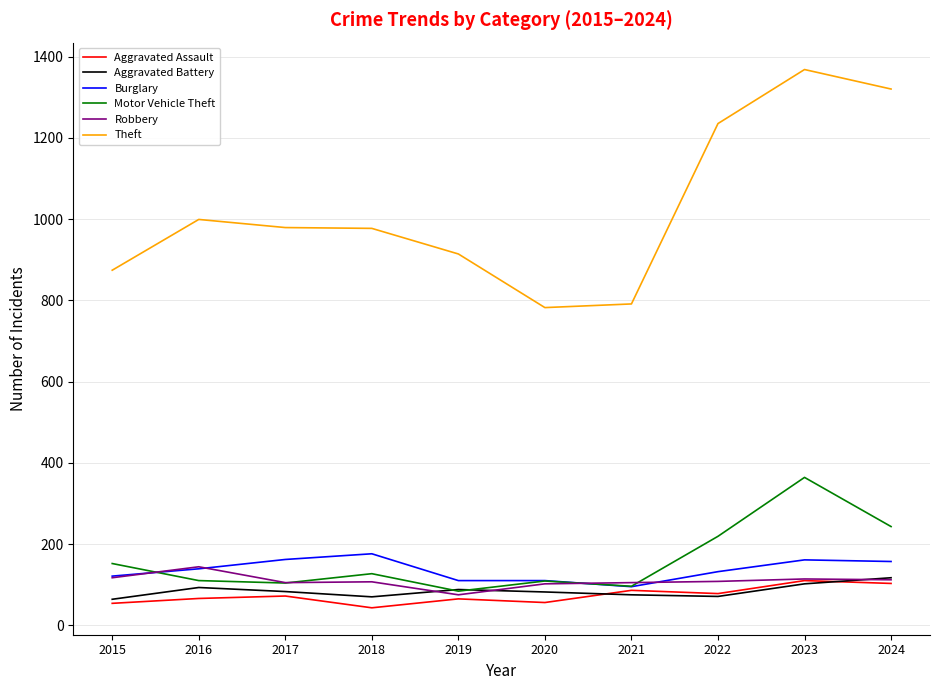

What is the minimum value shown in the chart?

43